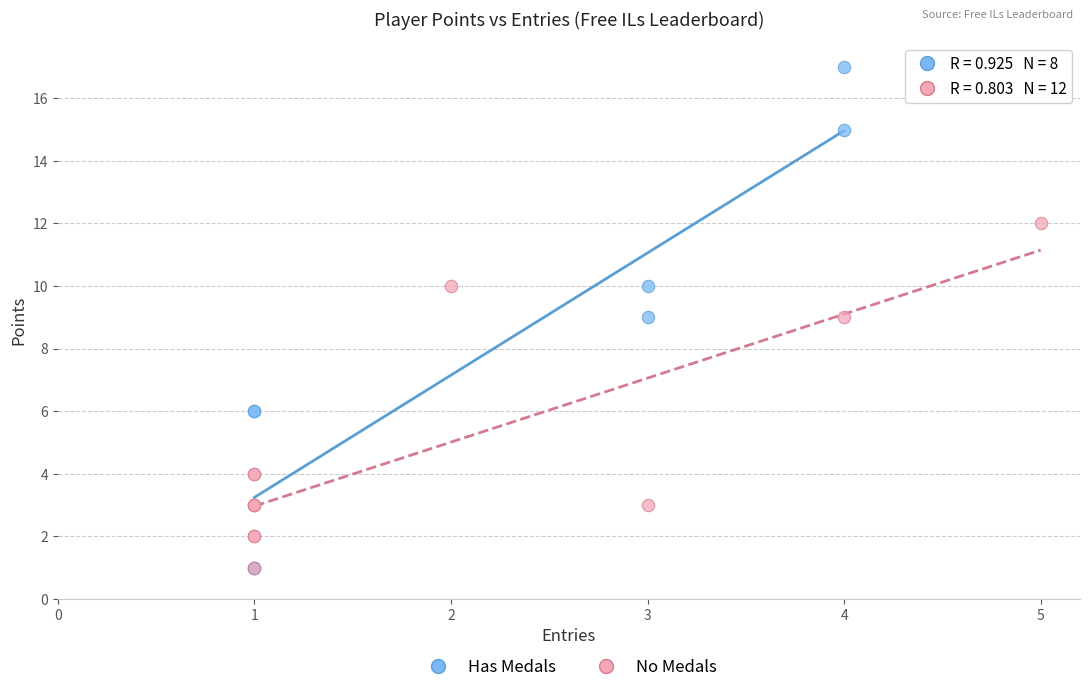

Which series reaches the maximum Y coordinate?

Has Medals